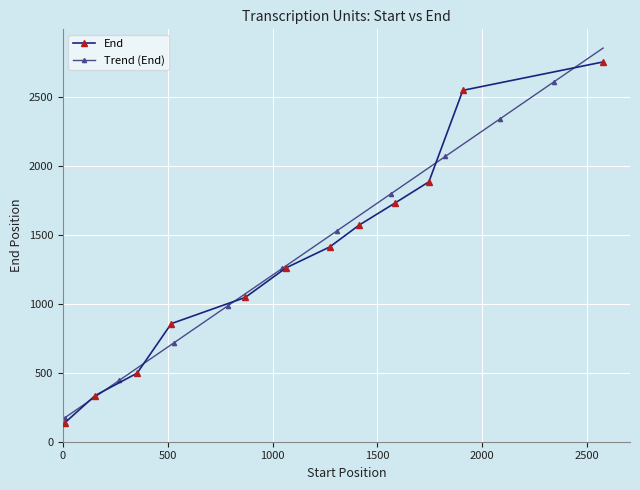

What is the change in value from 9 to 1584?

+1593